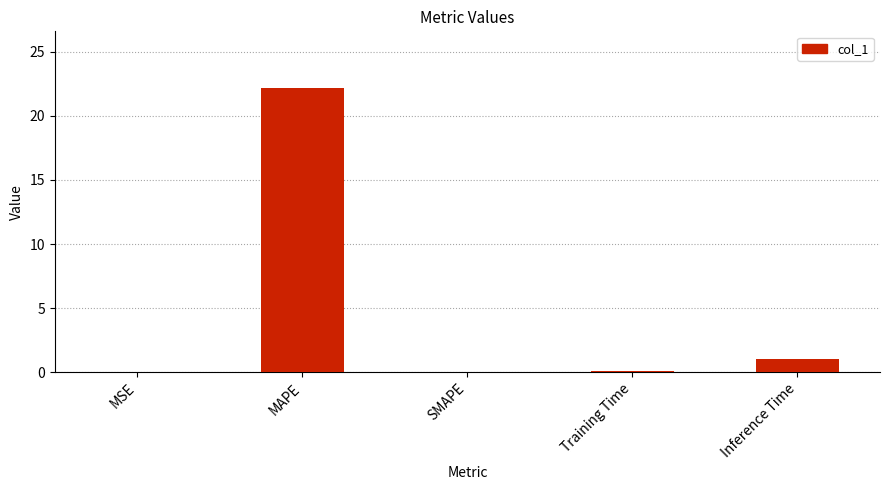

The chart shows a value of 9.6 at MAPE. True or false?

False